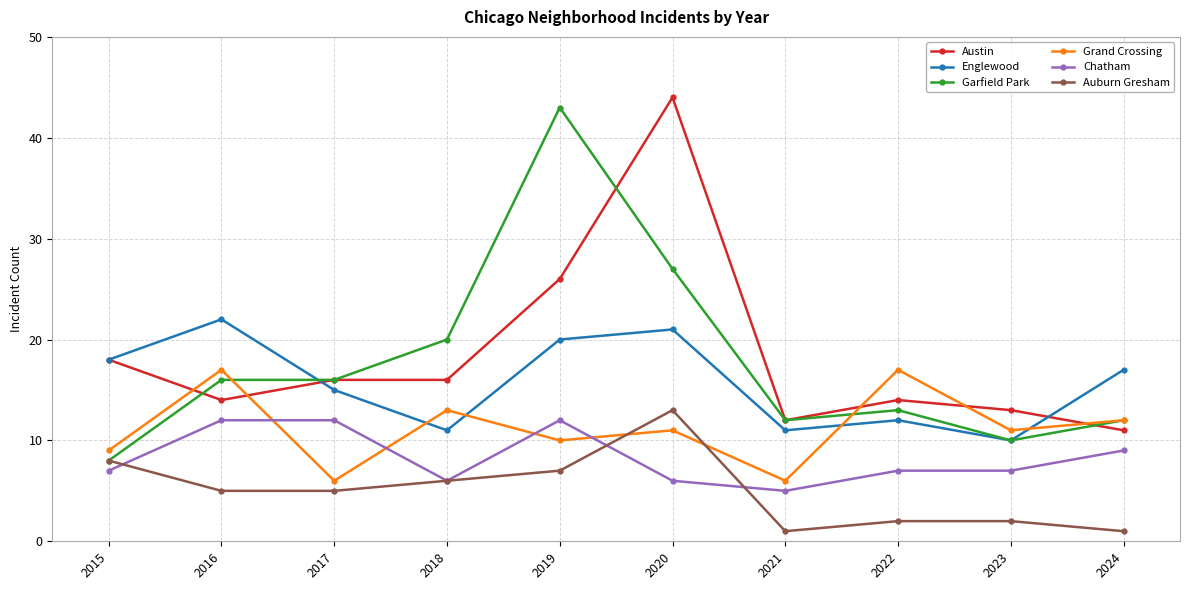

After their last crossing, which series has the higher values: Grand Crossing or Auburn Gresham?

Grand Crossing